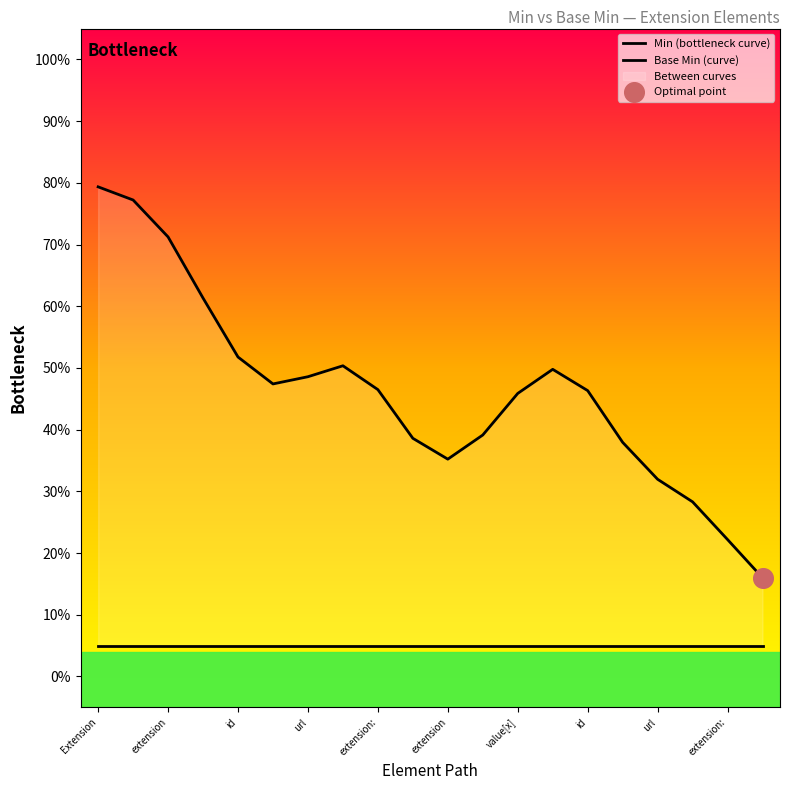

What are all the series names shown in the legend?

Min (bottleneck curve), Base Min (curve)